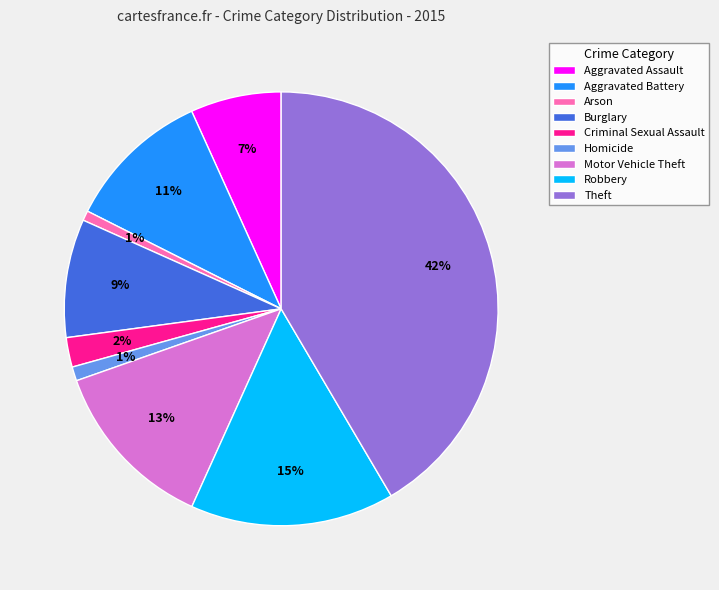

Is it true that Aggravated Battery is 11% of the pie?

True